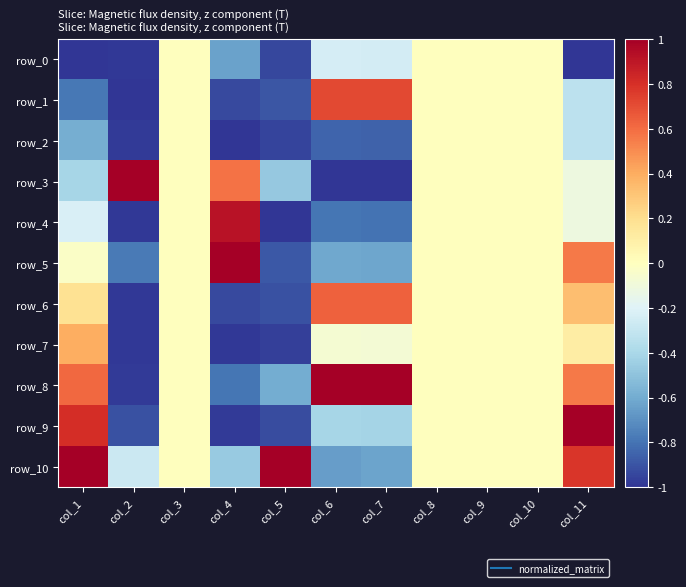

How many values in the row_2 series are below 0?

7